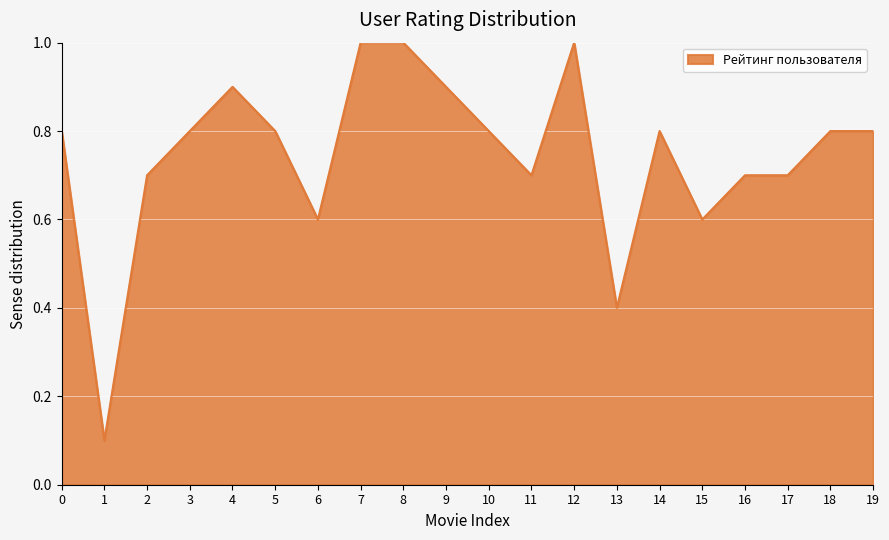

What is the sum of all values?

14.9